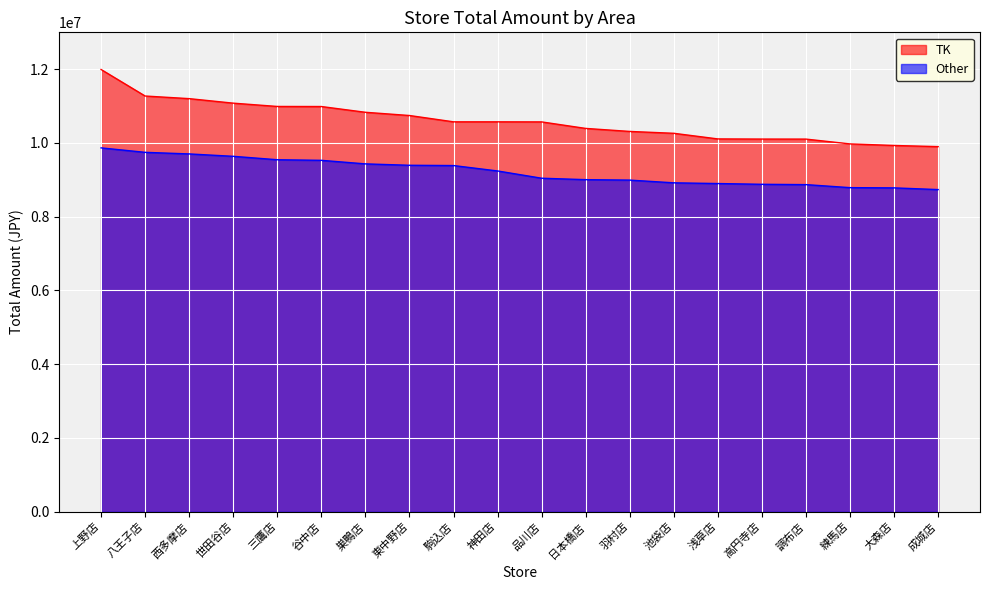

What value does the TK series have at 練馬店, to the nearest 50?

9973950